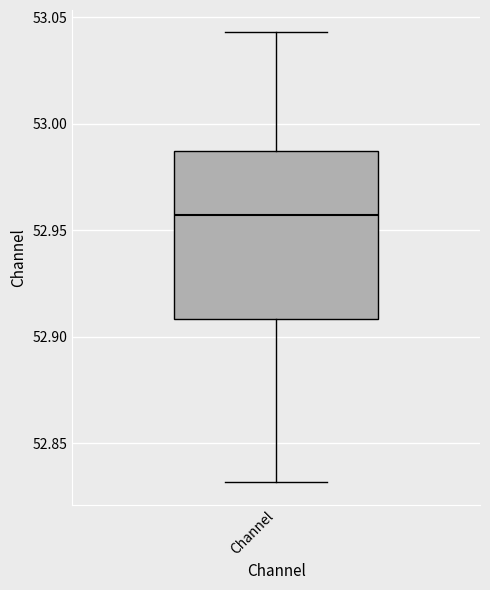

Transcribe this box plot: give where the median line is, the range the box spans, and where the two whiskers end, as read against the y-axis. The values are not printed on the chart, so give them approximately, as read against the axis.

median 52.955, box 52.910 to 52.985, whiskers 52.830 to 53.045